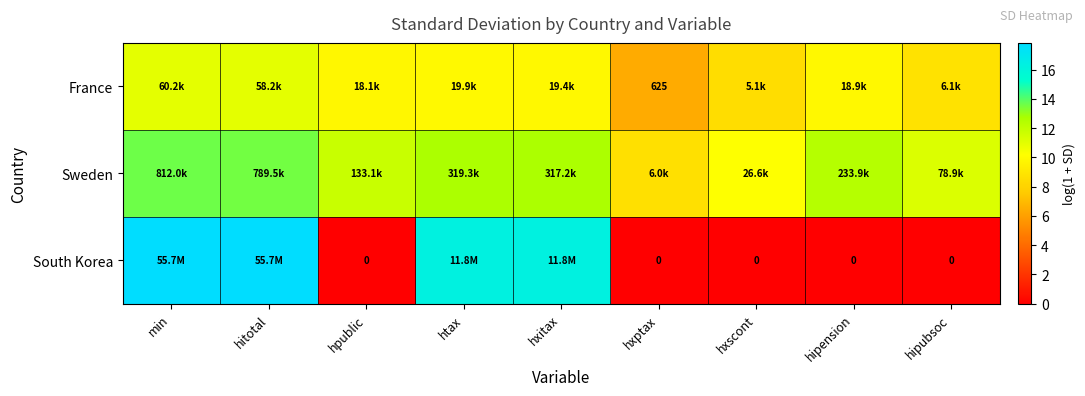

List the series in order of their overall mean, highest first.

Sweden, France, South Korea